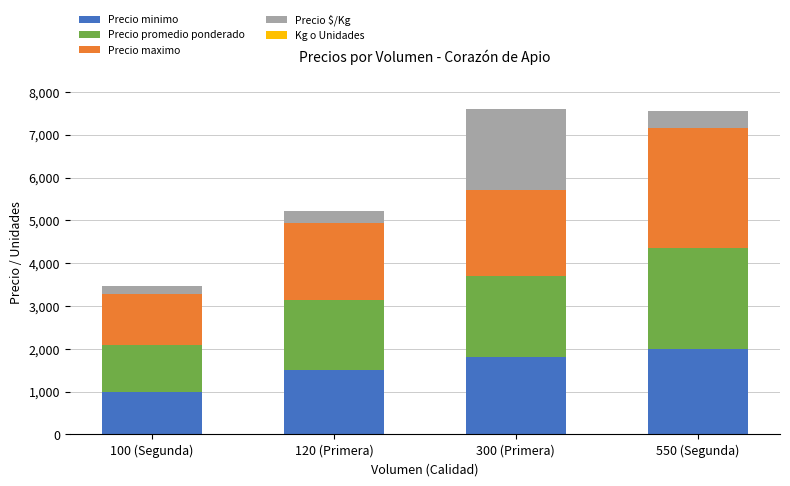

What is the maximum value for Precio minimo?

2000